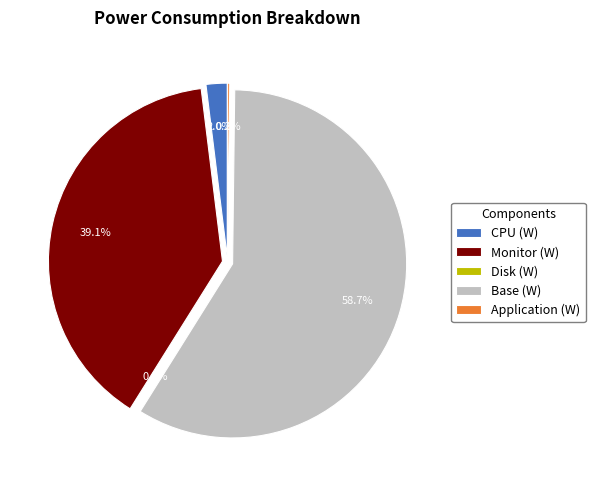

The CPU (W) slice represents 1% of the pie. True or false?

False